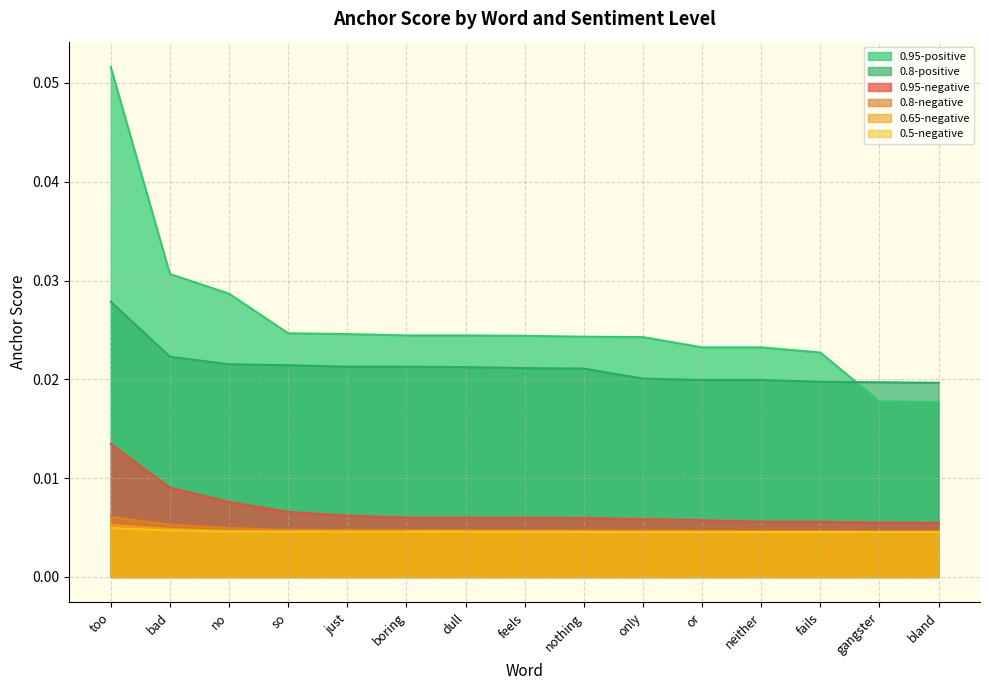

Does the chart have visible grid lines?

Yes